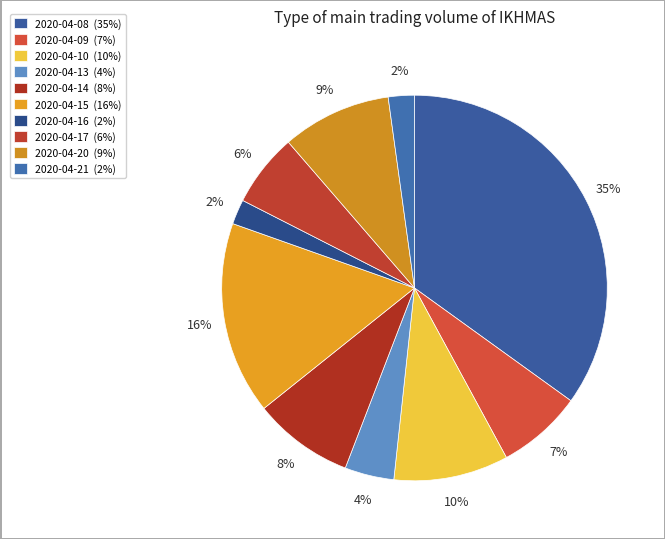

How many segments does this pie chart have?

10